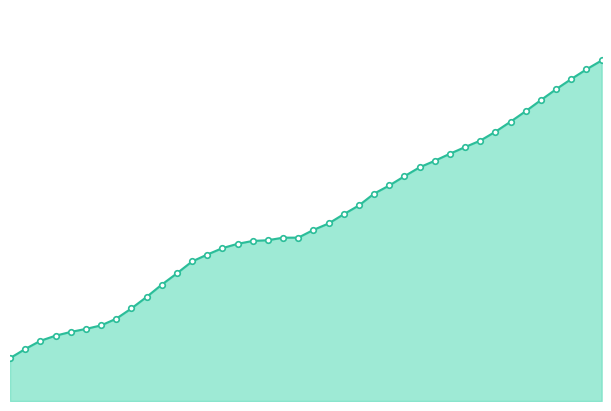

Reading left to right, extract all data points from this chart.

0.0	0.0	0.0	0.0	0.0	0.0	0.1	0.1	0.1	0.1	0.1	0.1	0.1	0.1	0.1	0.1	0.1	0.1	0.1	0.1	0.1	0.1	0.1	0.1	0.1	0.1	0.1	0.2	0.2	0.2	0.2	0.2	0.2	0.2	0.2	0.2	0.2	0.2	0.2	0.2